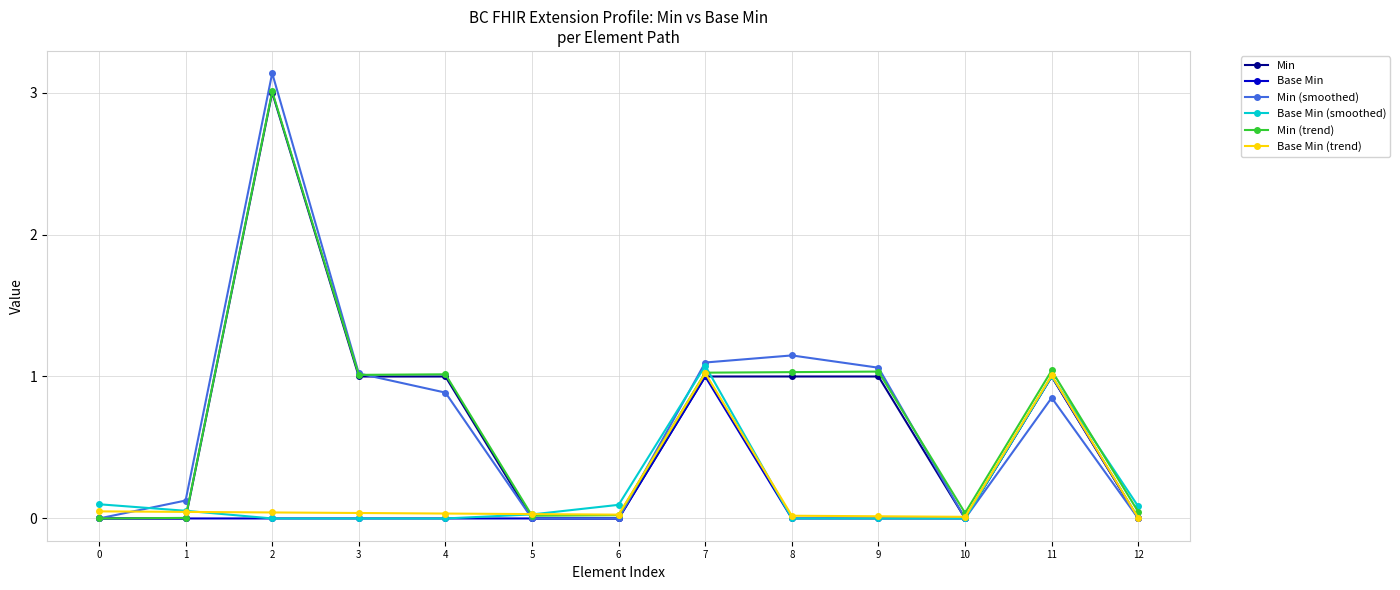

Which series has the widest spread of values?

Min (smoothed)